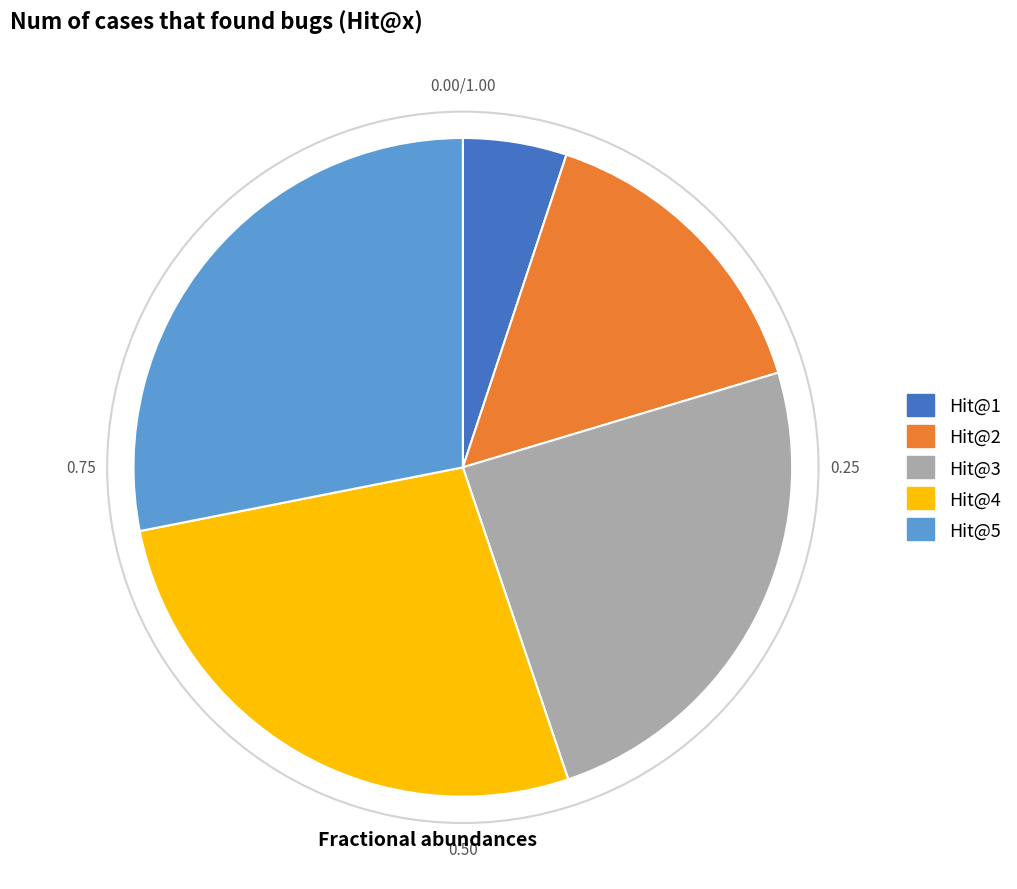

Is the sum of Hit@3 and Hit@1 greater than half?

No